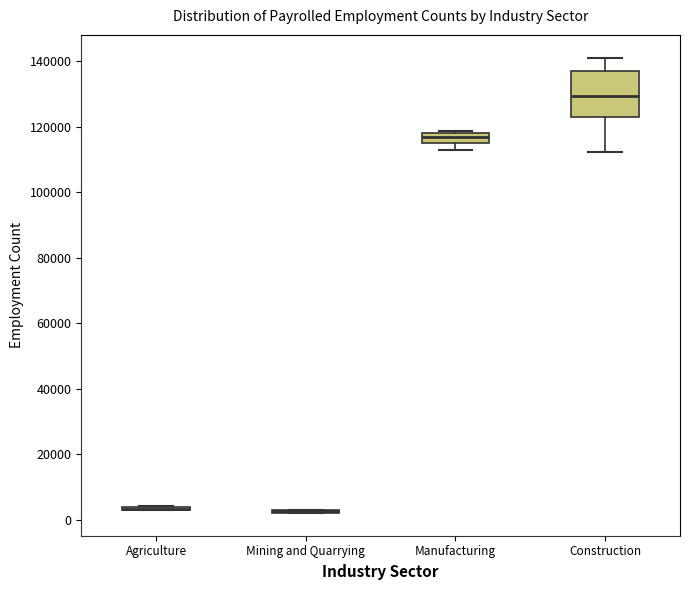

Which box is the tallest, from its lower edge to its upper edge?

Construction